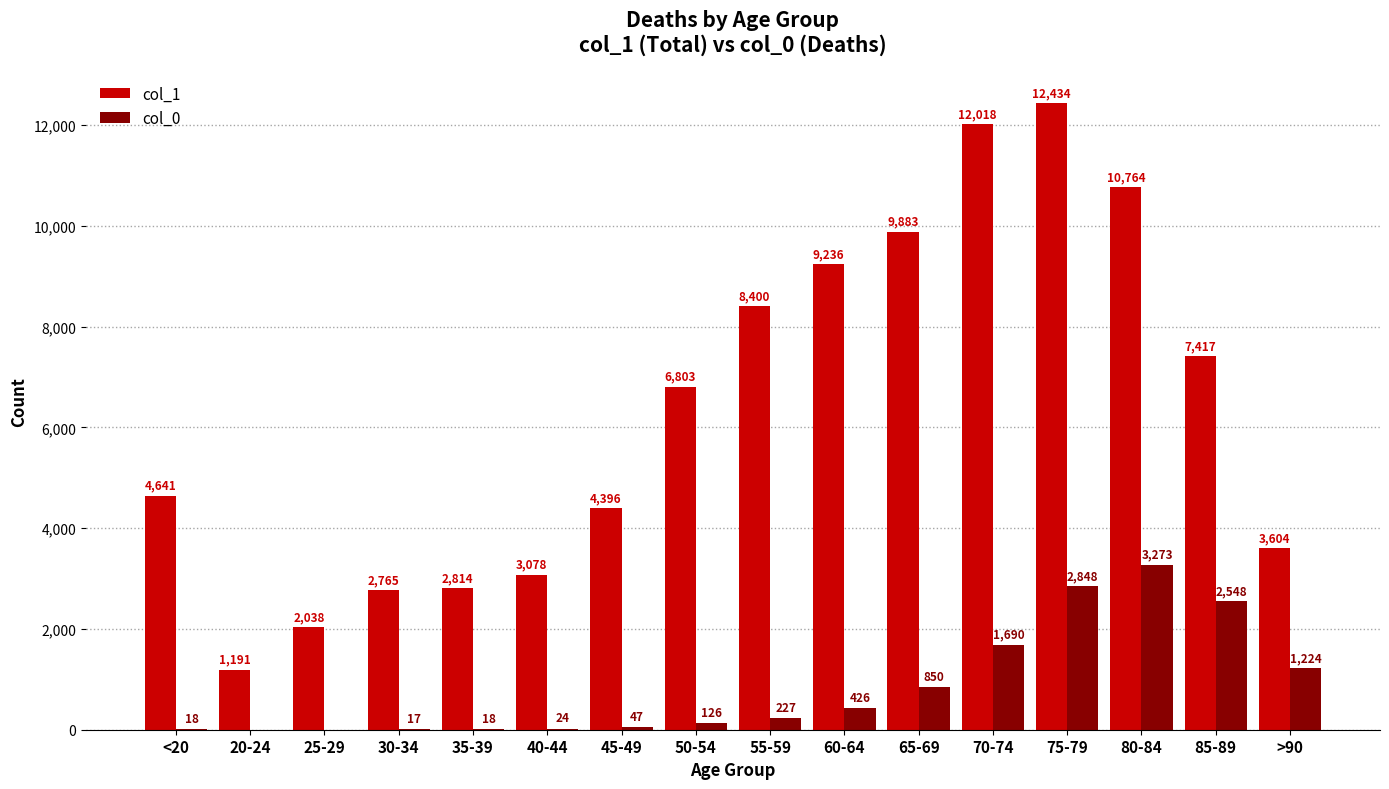

Is the value of col_1 at 65-69 greater than the value of col_0 at 85-89?

Yes